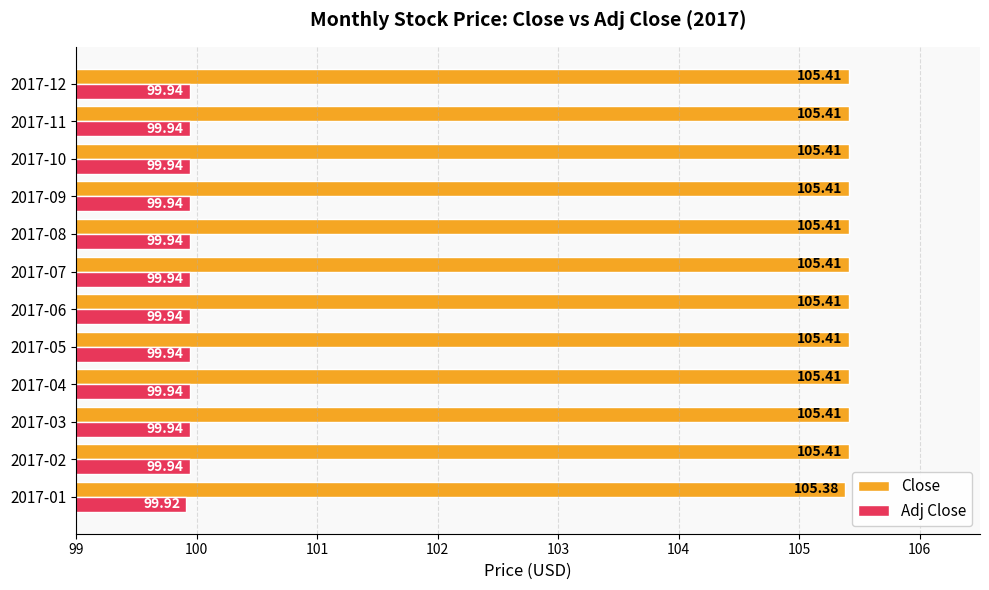

What is the average value of the Close series?

105.4